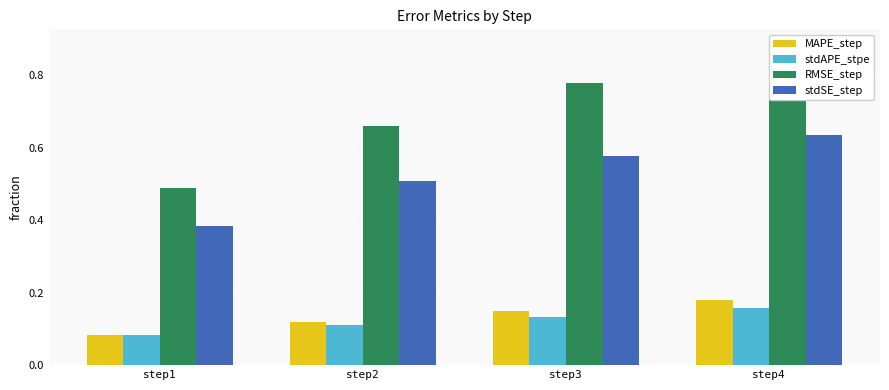

What are all the series names shown in the legend?

MAPE_step, stdAPE_stpe, RMSE_step, stdSE_step